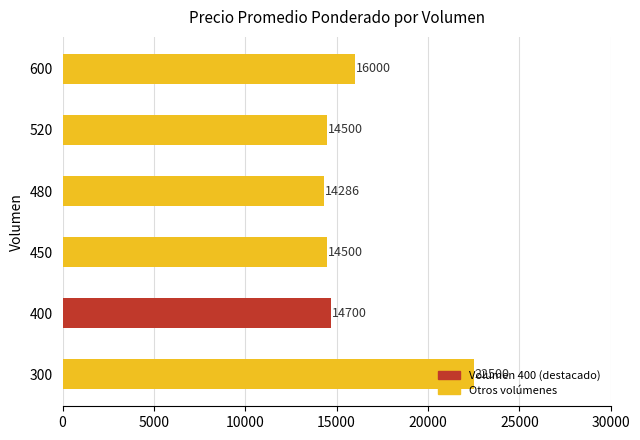

What is the sum of all values?

96486